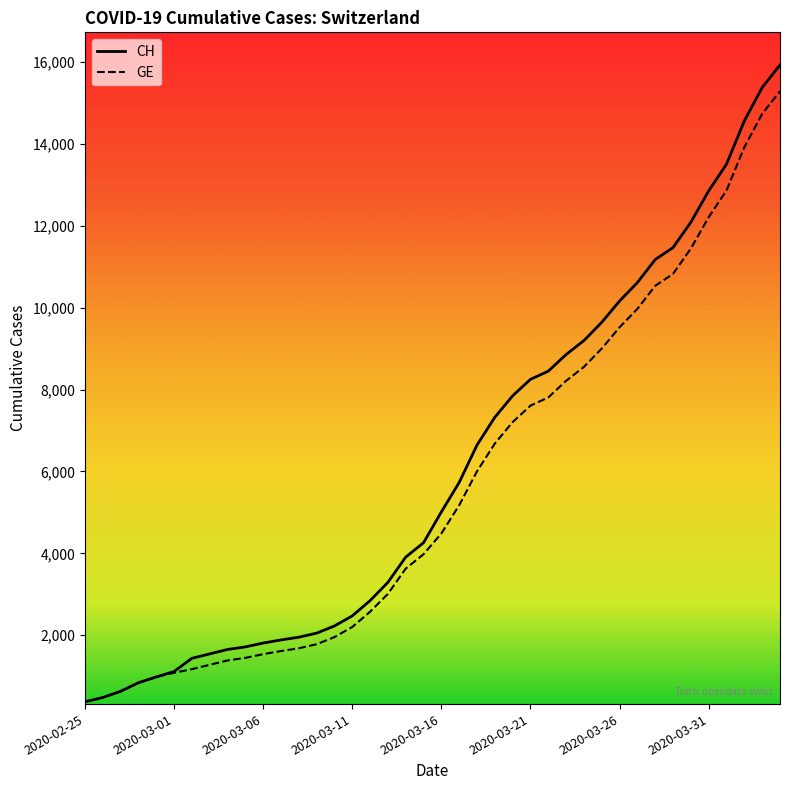

What is the minimum value shown in the chart?

375